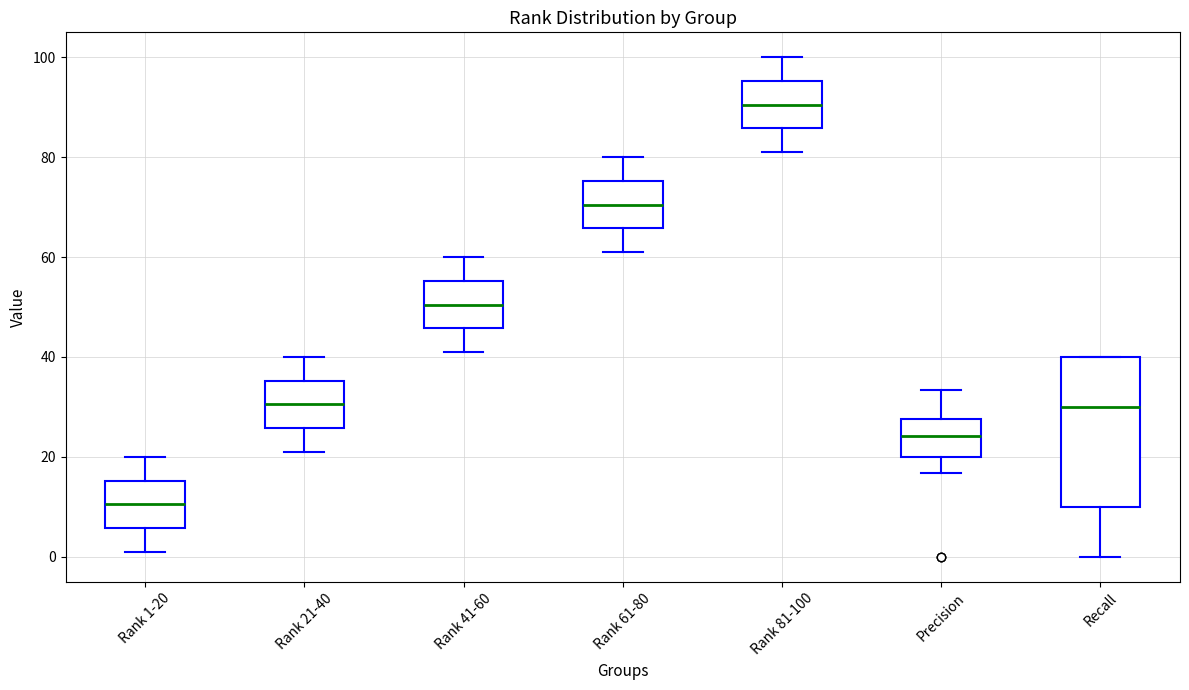

Comparing the boxes themselves (not the whiskers), which one is the tallest?

Recall